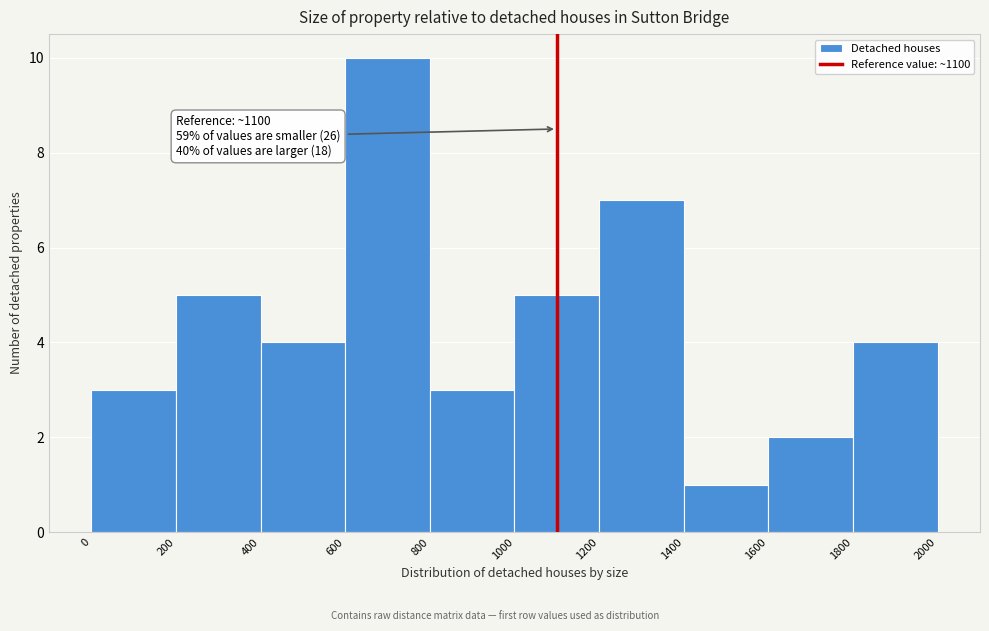

Which range on the x-axis has the tallest bar?

600 to 800